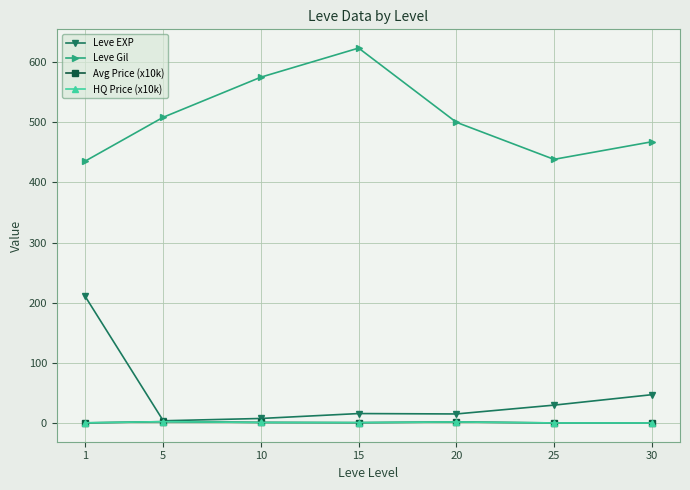

Which series changed the most between 1 and 25?

Leve EXP